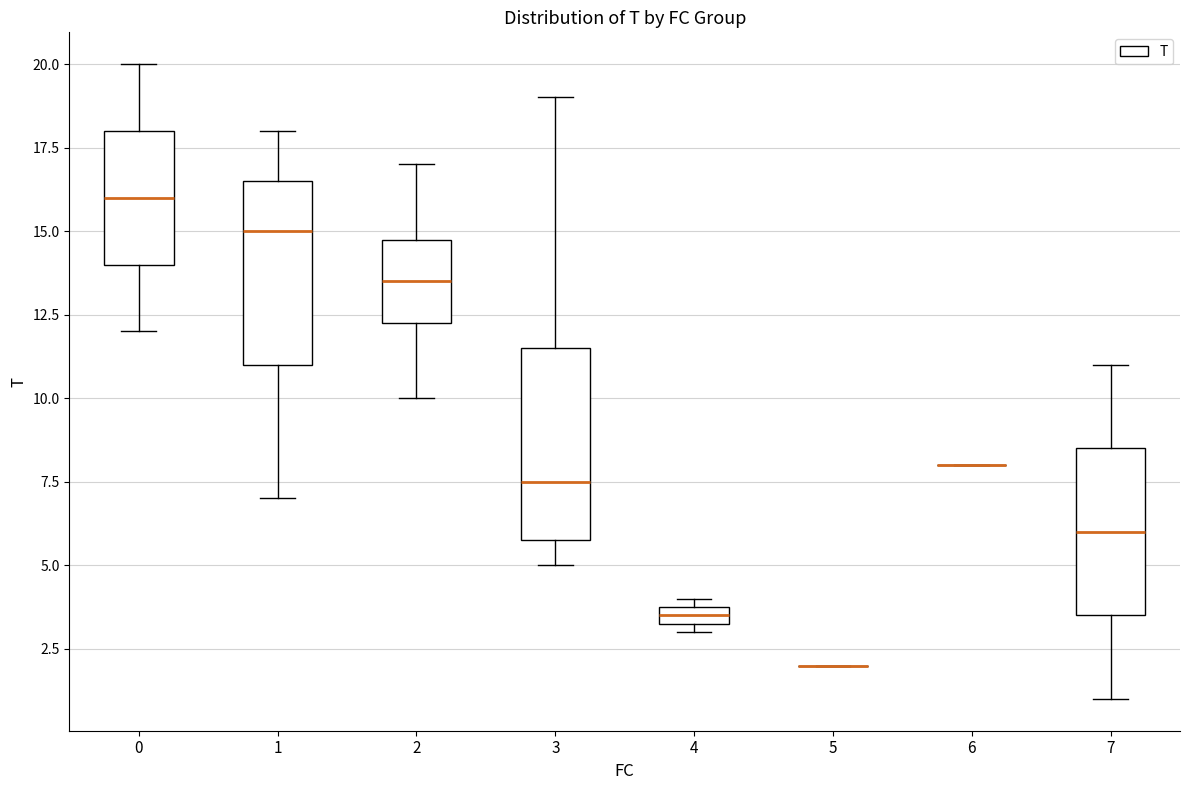

Where is the upper edge of the box at x = 1 on the y-axis? The values are not printed on the chart, so give them approximately, as read against the axis.

16.5